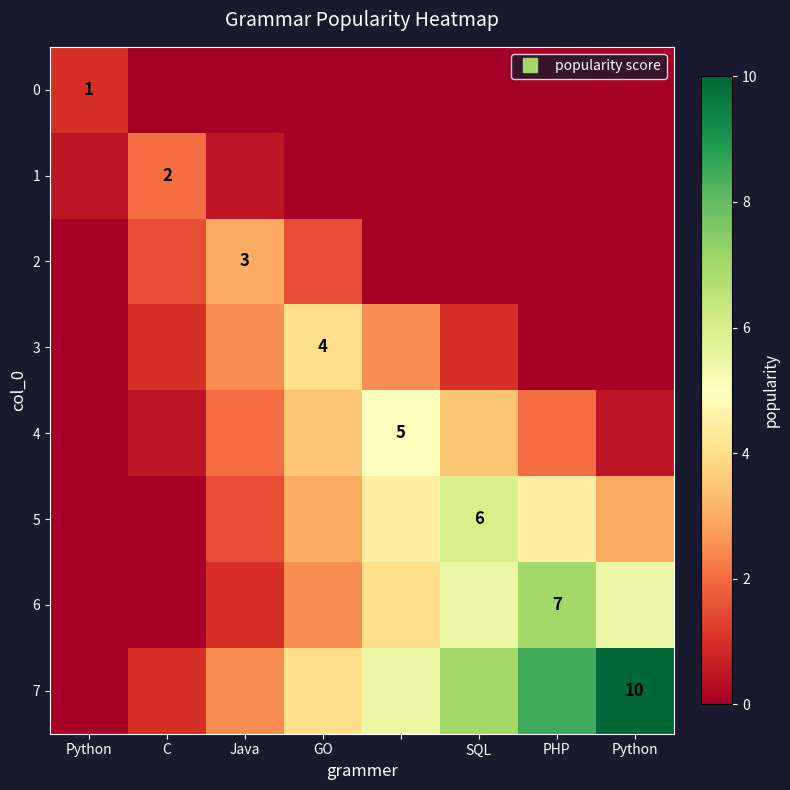

Which series has the largest total across all categories?

7